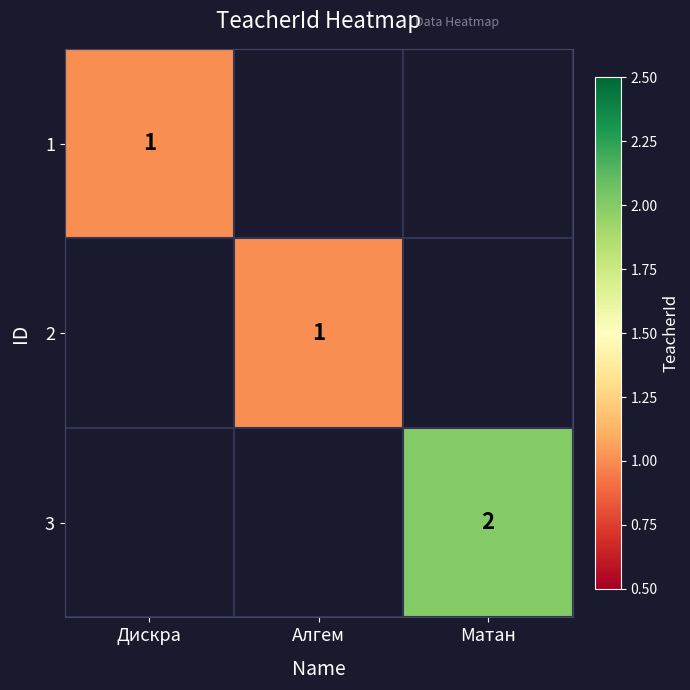

Is it true that 2 equals 1 at Алгем?

True